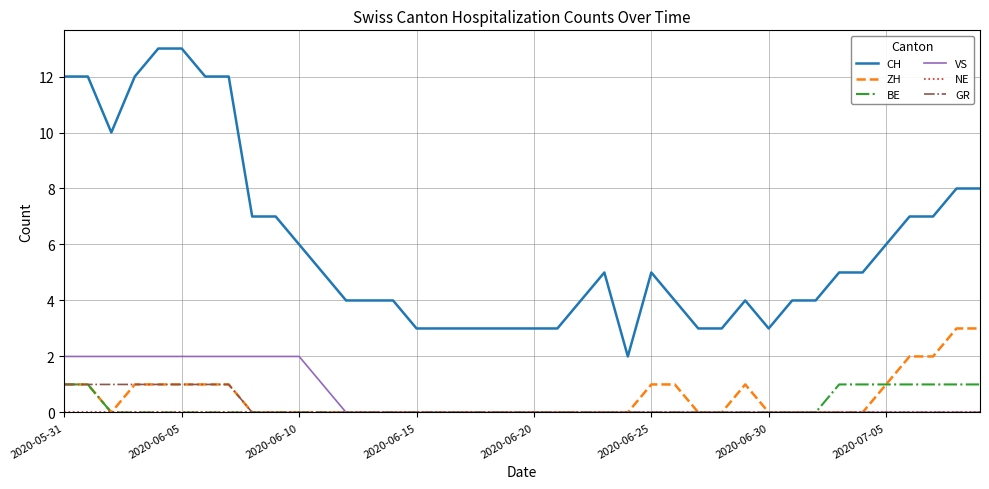

True or false: CH and GR intersect in this chart.

False